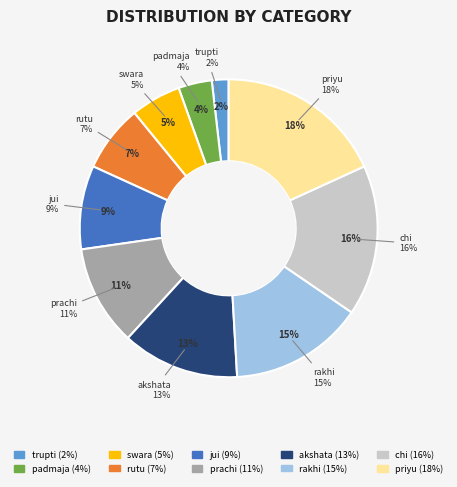

Between trupti and akshata, which is larger?

akshata